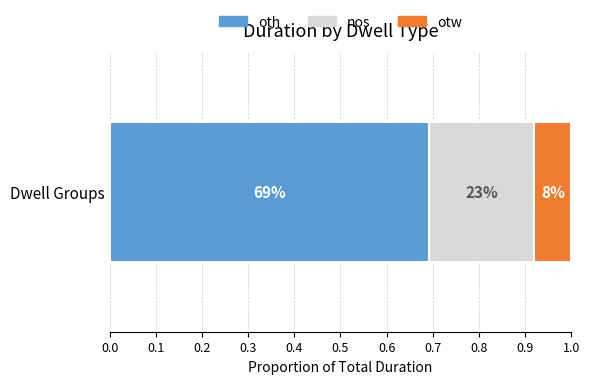

What are all the series names shown in the legend?

oth, nos, otw